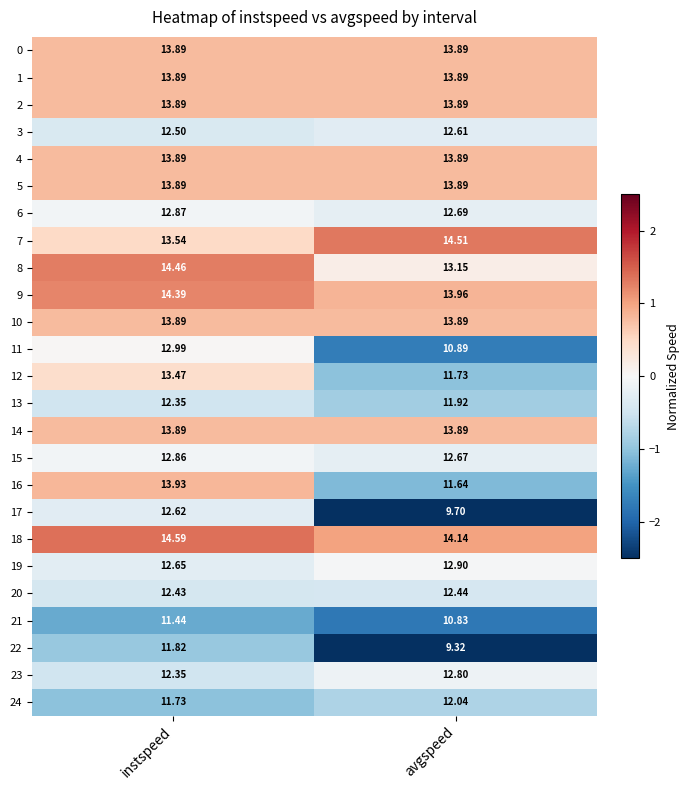

Which category has the lowest value in the 18 series?

avgspeed